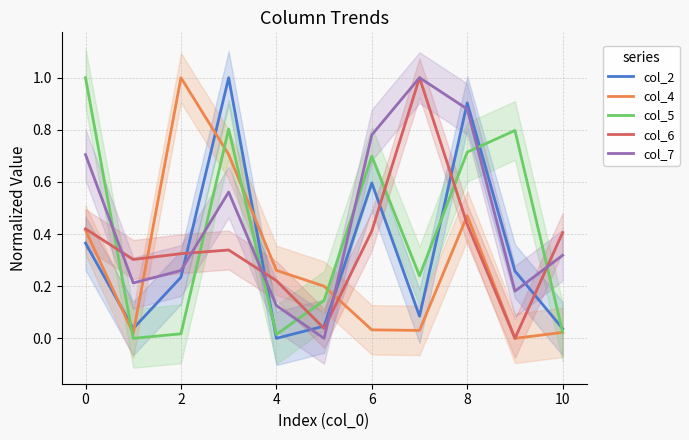

Between 2 and 9, which series saw the biggest shift?

col_4